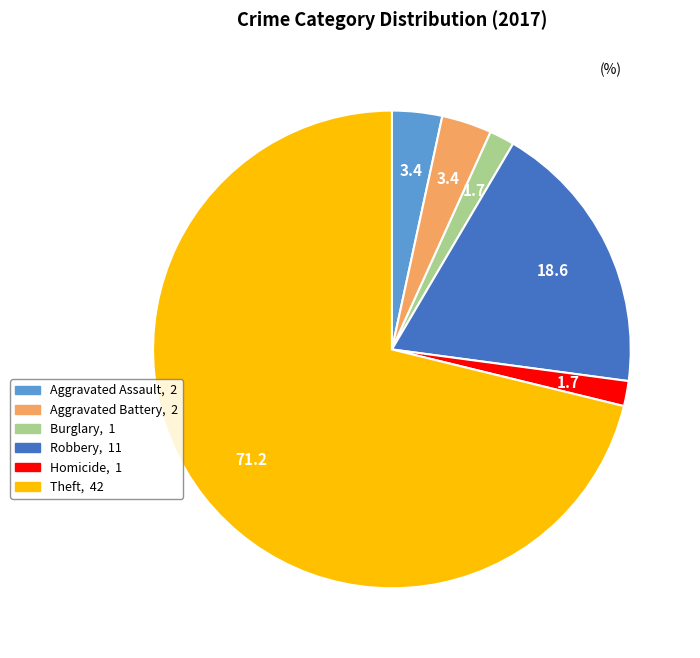

Does any single category account for the majority?

Yes